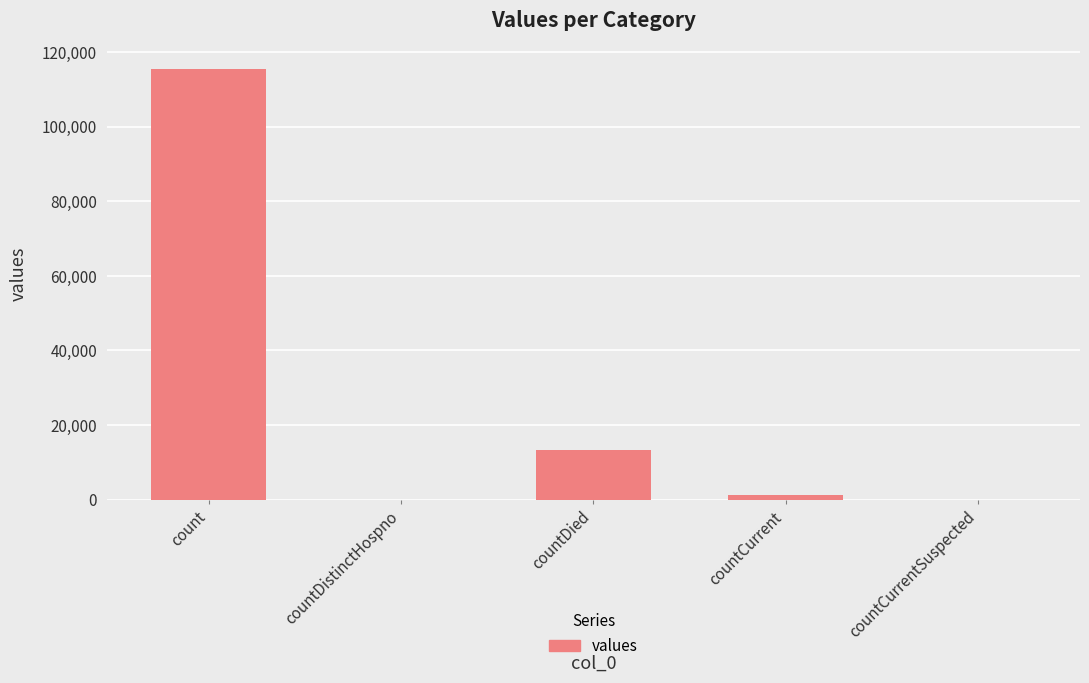

What is the greatest value displayed?

115379